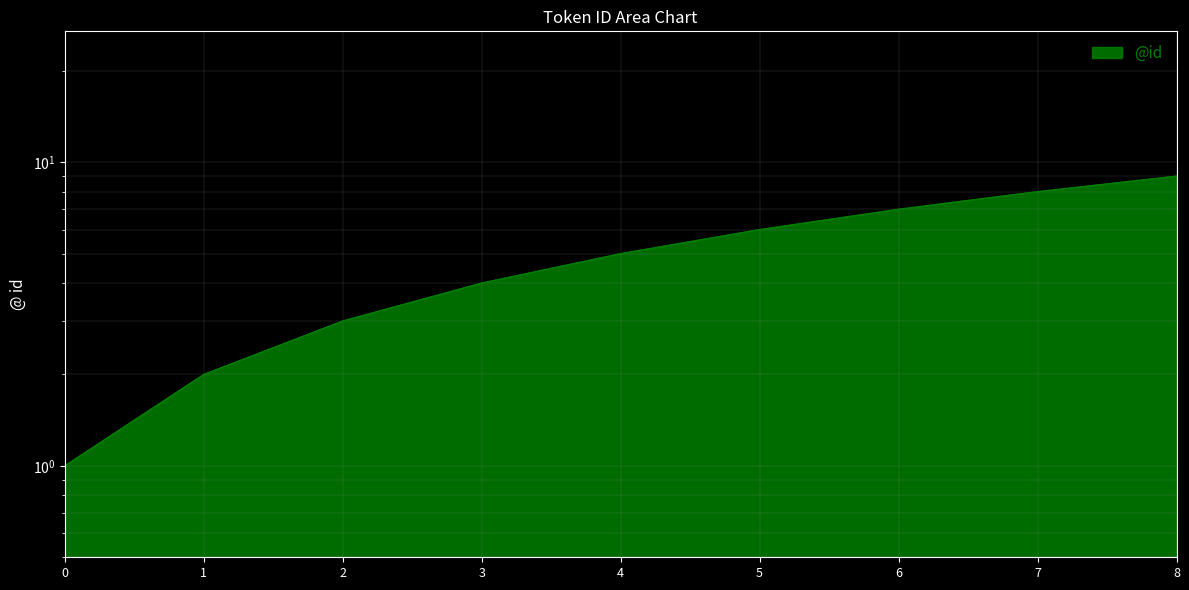

What is the change in value from 2 to 6?

+4